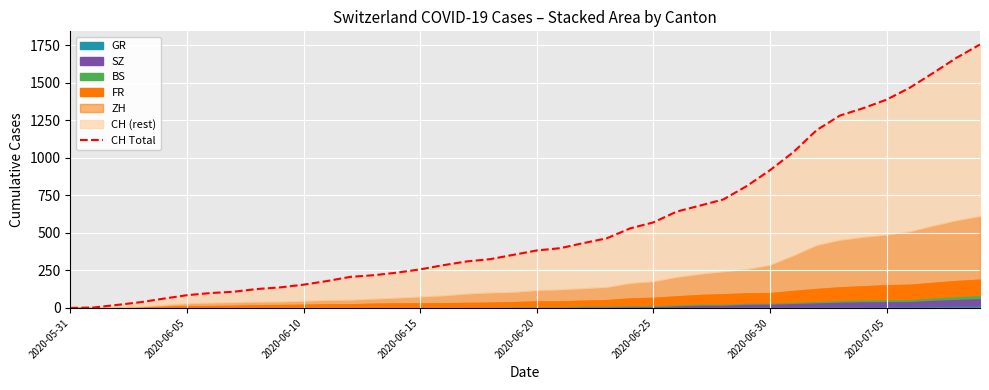

What is the average value?

561